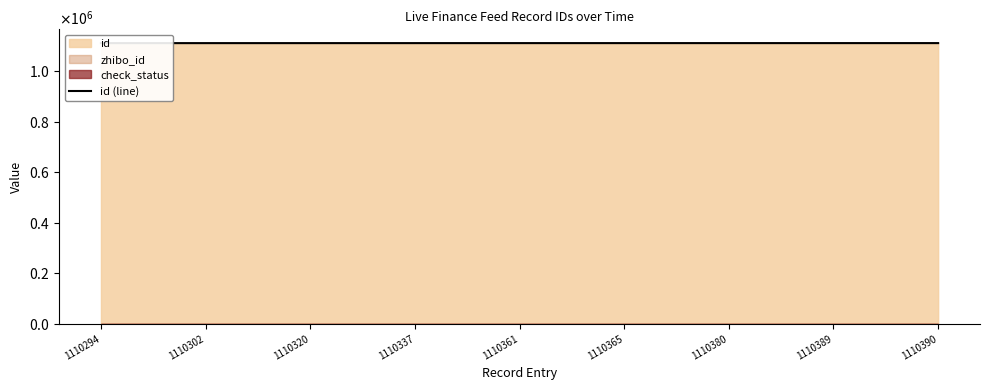

Which label corresponds to the smallest value in the chart?

1110294